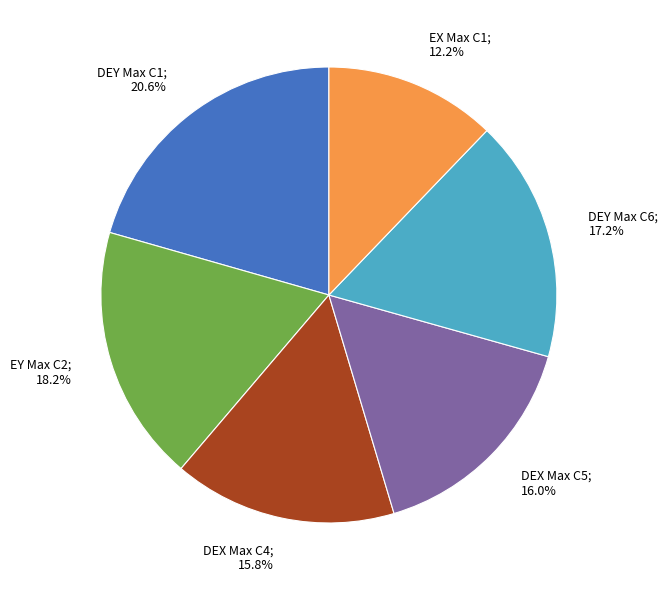

Is there a majority slice in this chart?

No